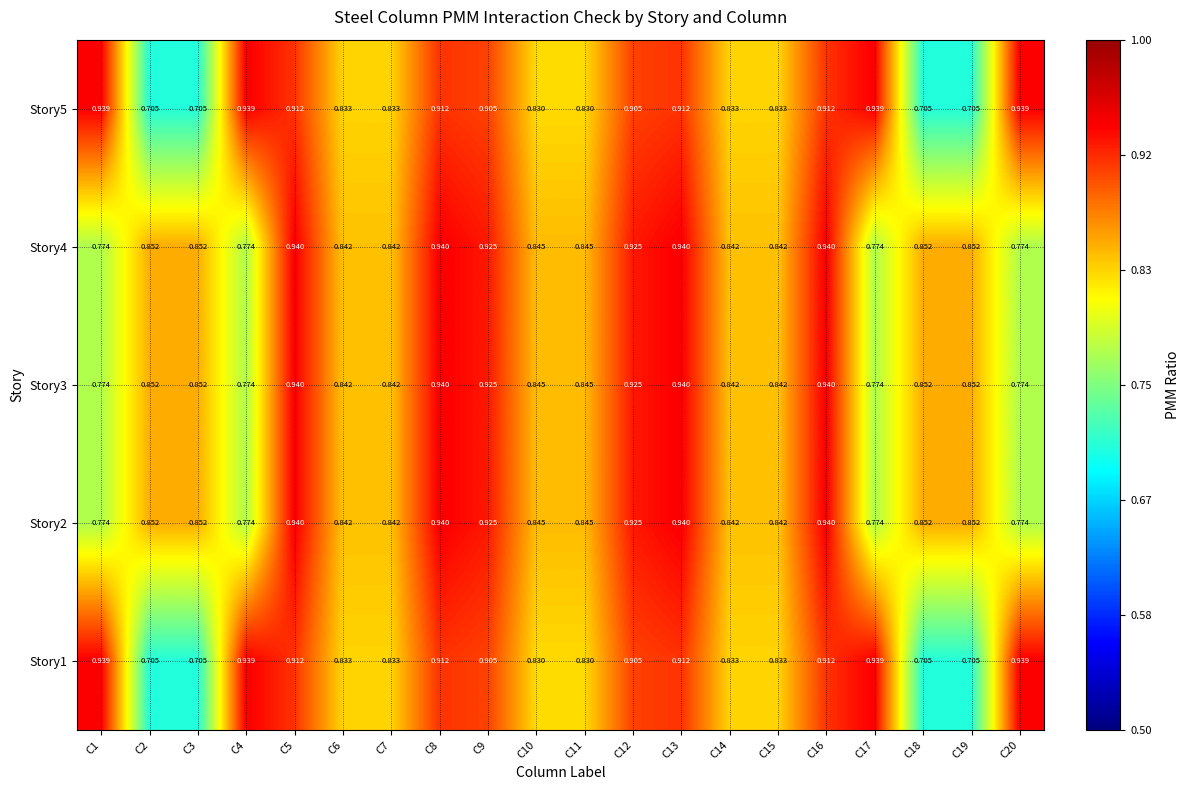

Is the value of Story1 at C19 greater than the value of Story3 at C13?

No